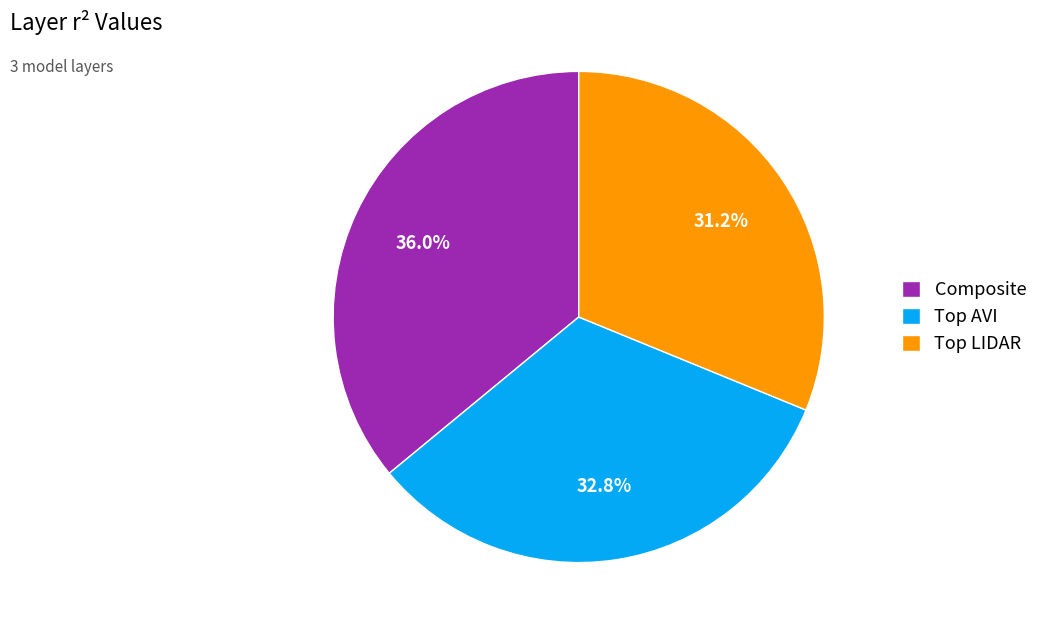

How many slices are in this pie chart?

3